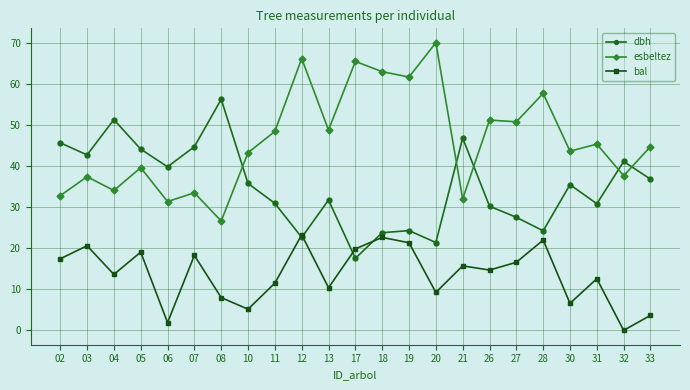

Which series has the largest total across all categories?

esbeltez